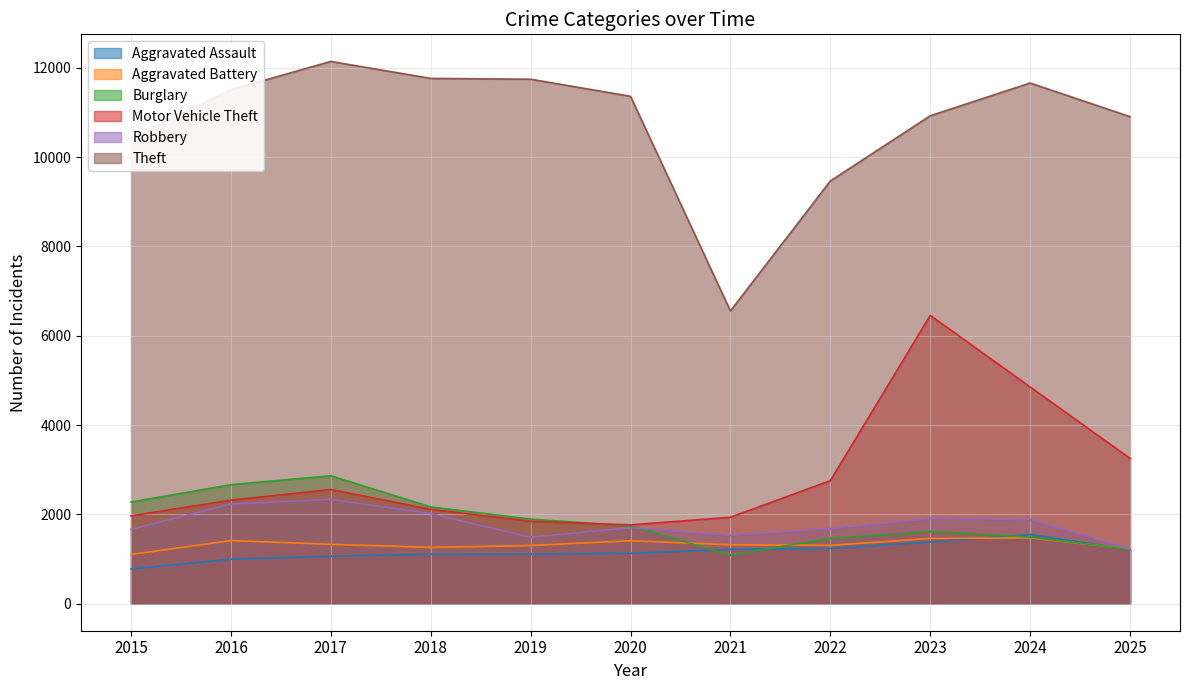

How many data points does each series have?

11